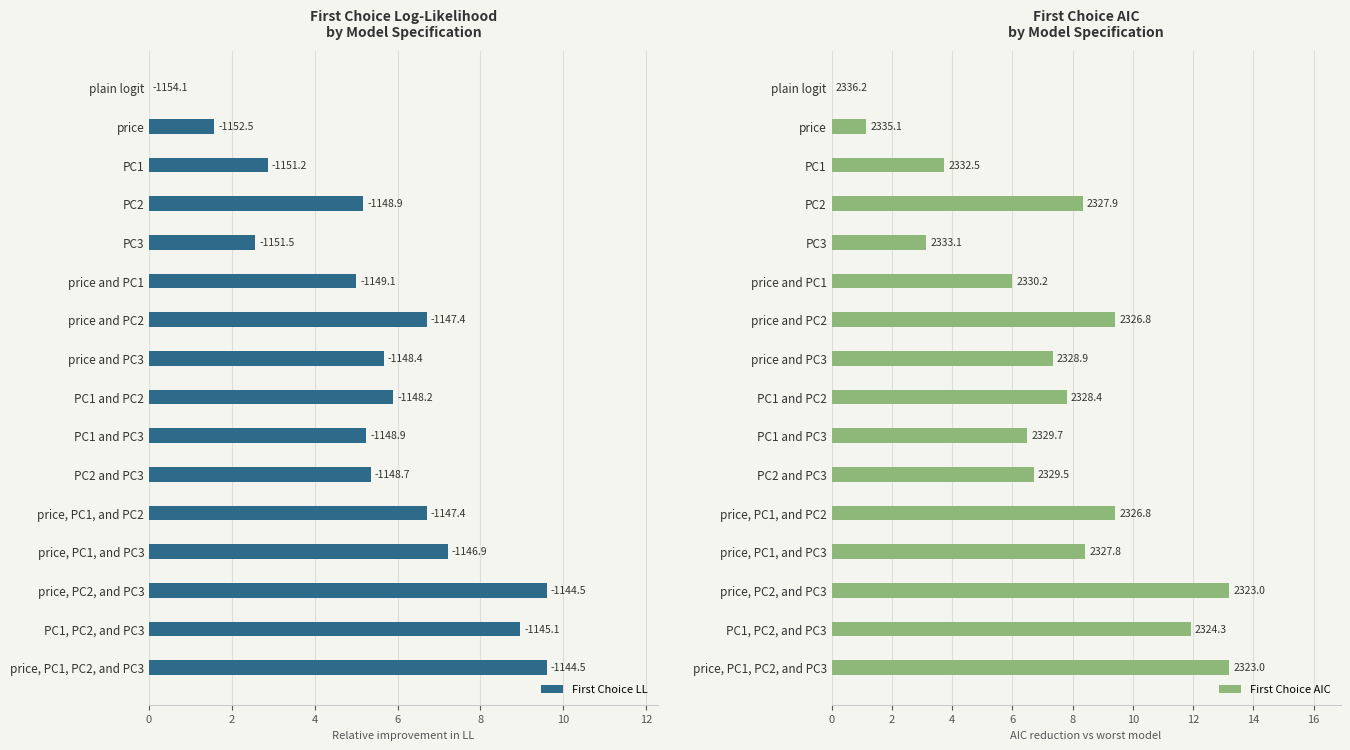

What is the greatest value displayed?

13.2